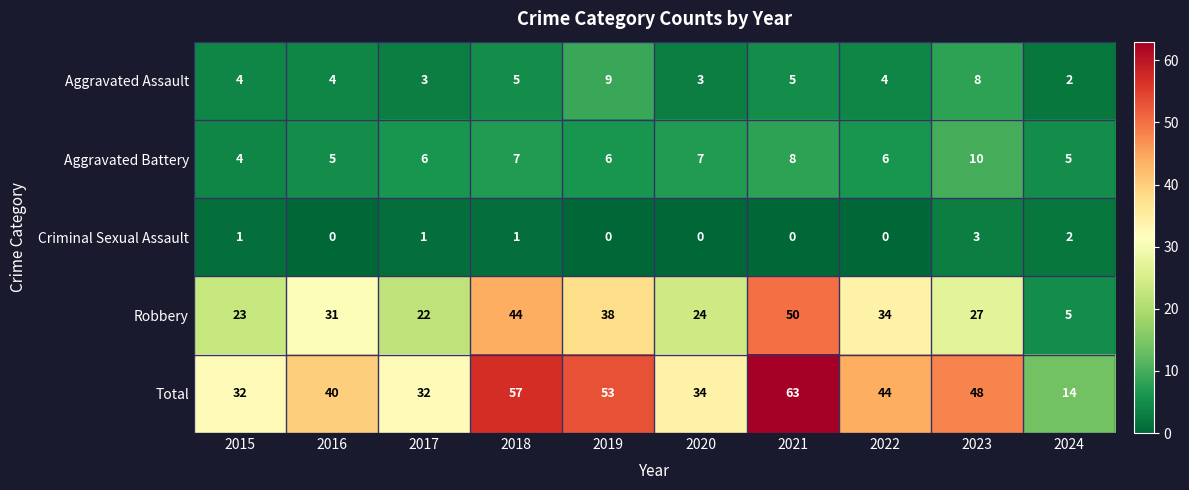

Which series changed the most between 2021 and 2023?

Robbery